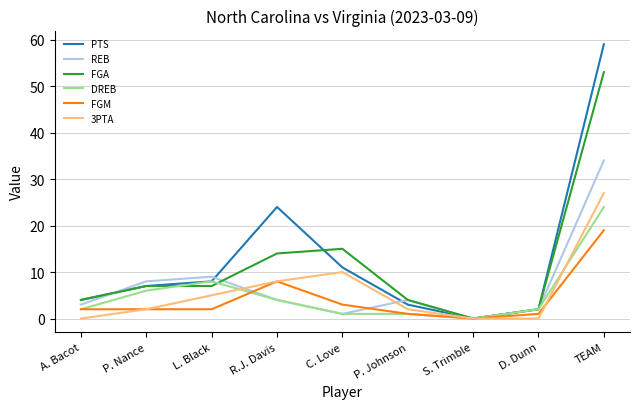

Which series has the largest range (max minus min)?

PTS